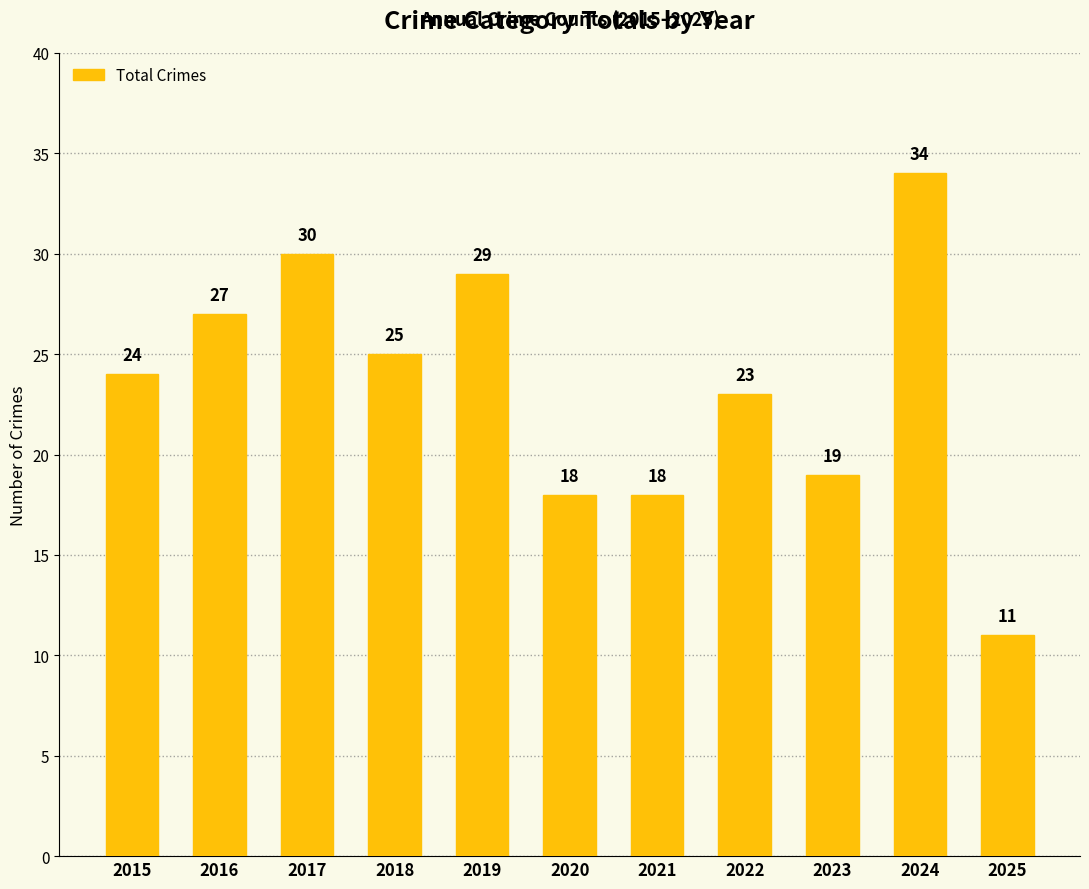

Are the bars horizontal?

No